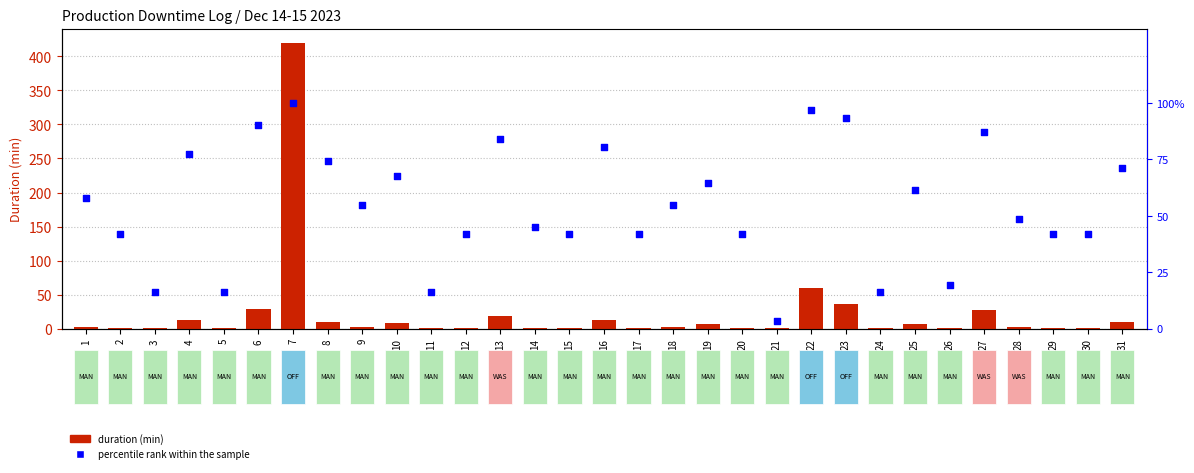

Which series has the widest spread of Y values?

duration (min)